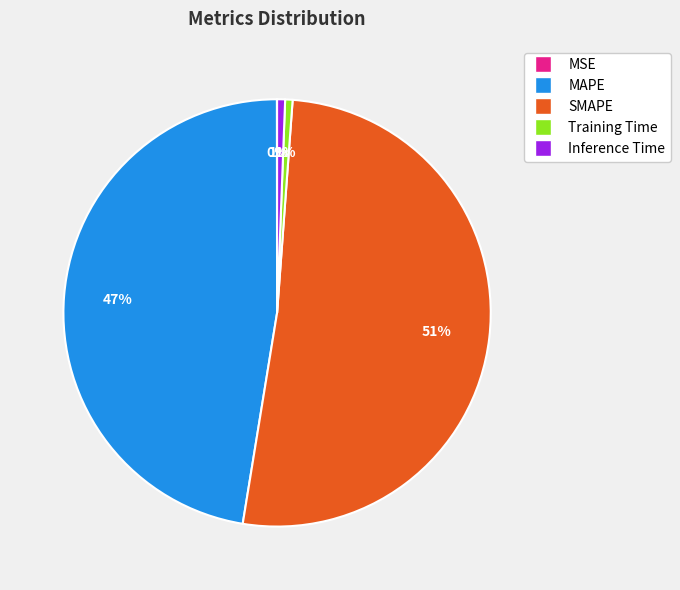

What percentage is the Inference Time slice, to the nearest percent?

1%